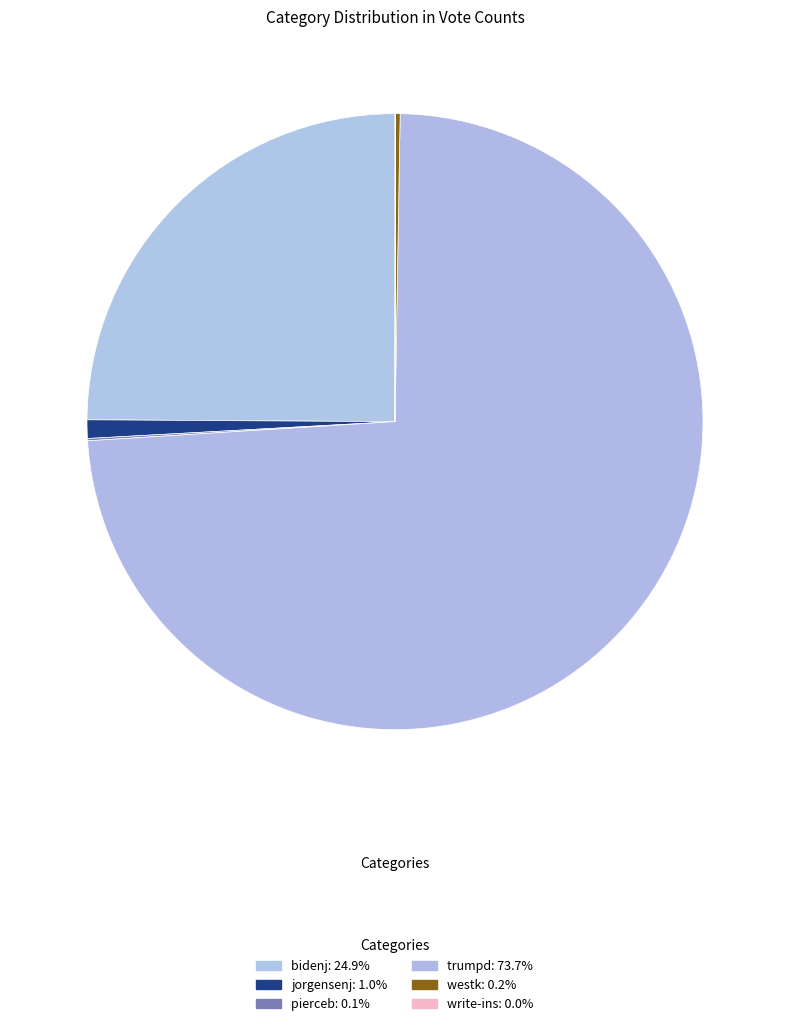

Count the number of slices in the pie.

6